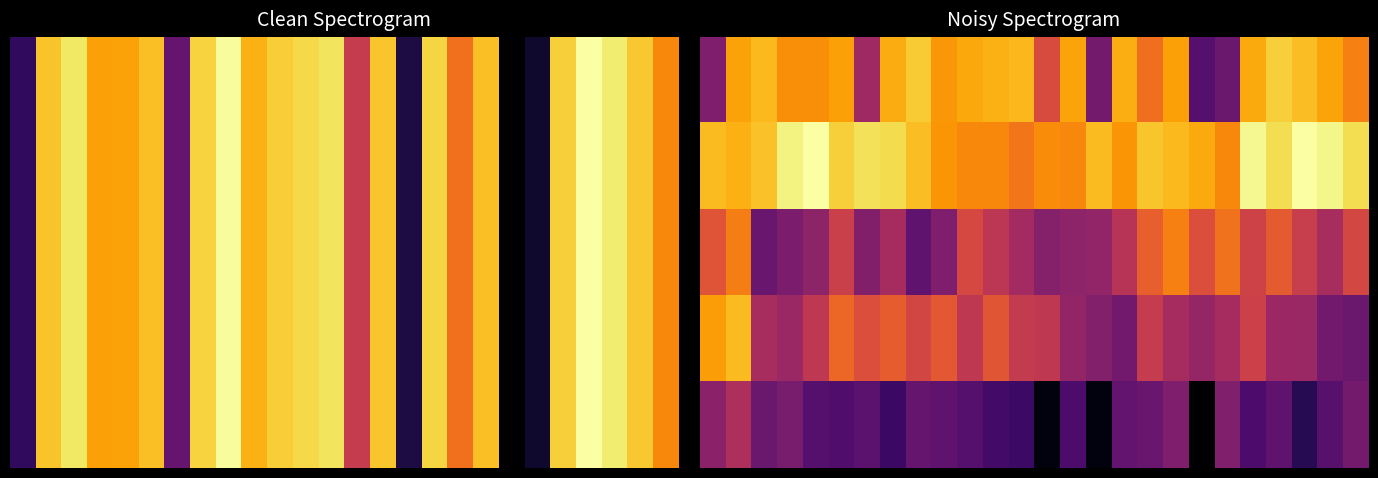

At which category does the chart reach its peak across all series?

4